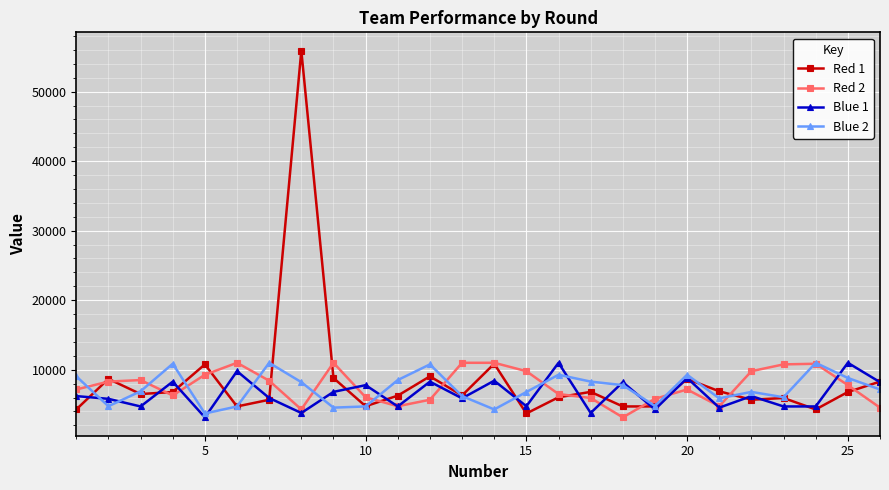

What is the lowest value of the Red 2 series?

3147